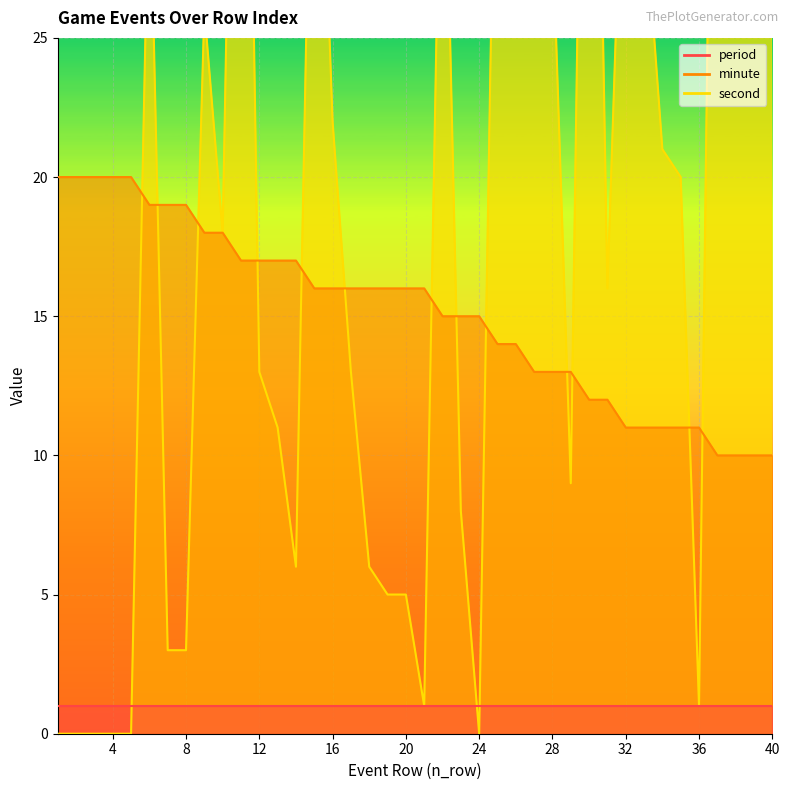

Read the minute value at 20, to the nearest 10.

20